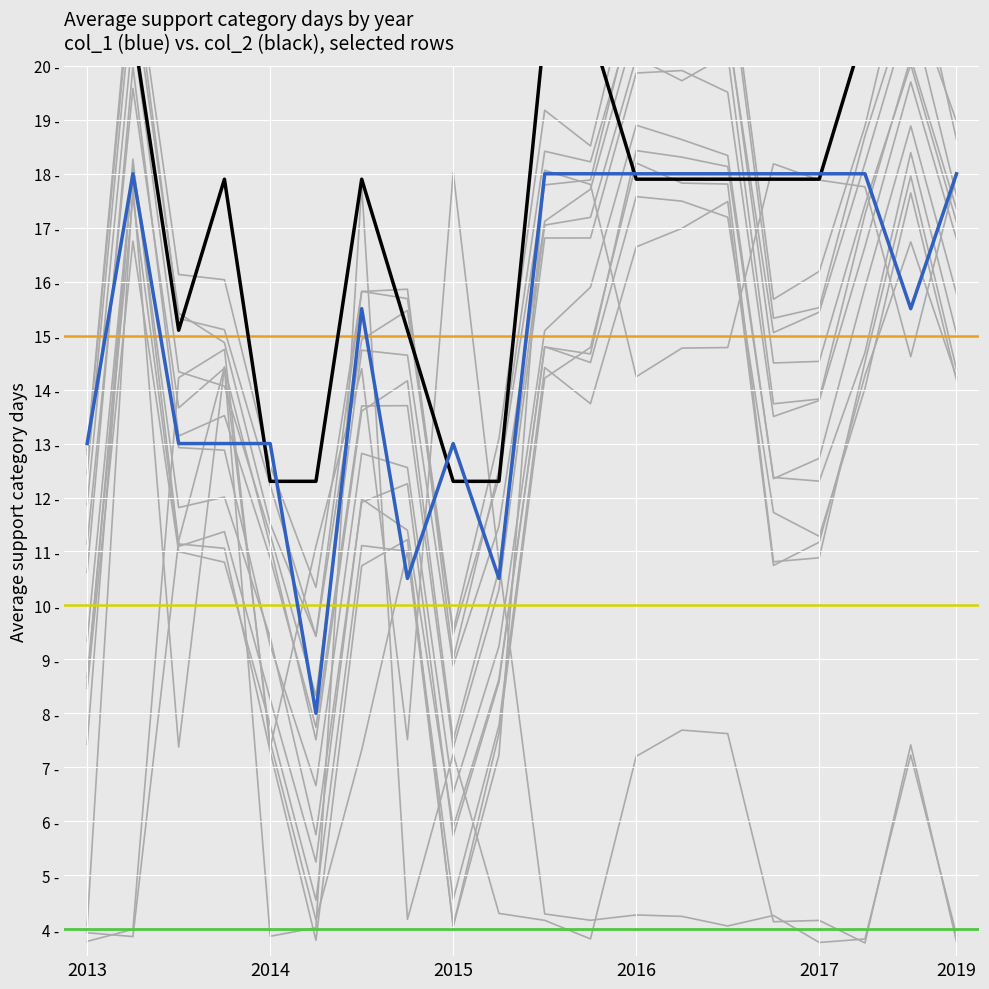

Reading left to right, transcribe all the data shown in this chart.

col_1: 13.0	18.0	13.0	13.0	13.0	8.0	15.5	10.5	13.0	10.5	18.0	18.0	18.0	18.0	18.0	18.0	18.0	18.0	15.5	18.0
col_2: 20.7	20.7	15.1	17.9	12.3	12.3	17.9	15.1	12.3	12.3	20.7	20.7	17.9	17.9	17.9	17.9	17.9	20.7	20.7	20.7
col_3: 7.4	18.3	11.1	11.1	7.3	3.8	10.7	11.2	4.1	7.6	14.2	14.8	18.2	17.8	17.8	10.8	10.9	14.5	18.0	14.4
col_4: 4.1	17.8	7.4	14.4	7.5	4.2	7.3	11.0	4.1	7.2	18.1	17.8	14.2	14.8	14.8	18.2	17.9	17.8	14.6	18.0
col_5: 3.8	4.0	14.2	14.7	7.4	11.1	14.4	7.5	18.0	10.8	4.3	4.2	4.3	4.2	4.1	4.3	3.8	3.8	7.2	3.9
col_6: 3.9	3.9	11.2	14.4	3.9	4.0	17.8	4.2	7.2	4.3	4.2	3.8	7.2	7.7	7.6	4.1	4.2	3.7	7.4	3.8